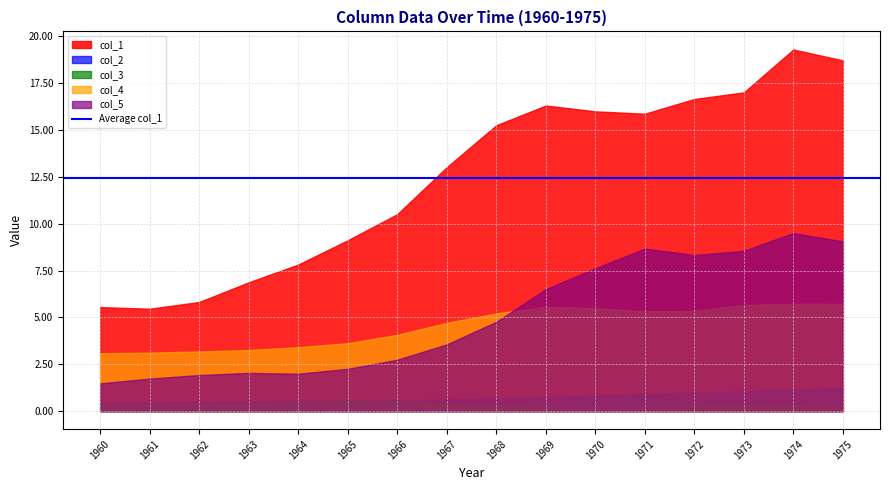

Where is the first local minimum for col_4?

1971